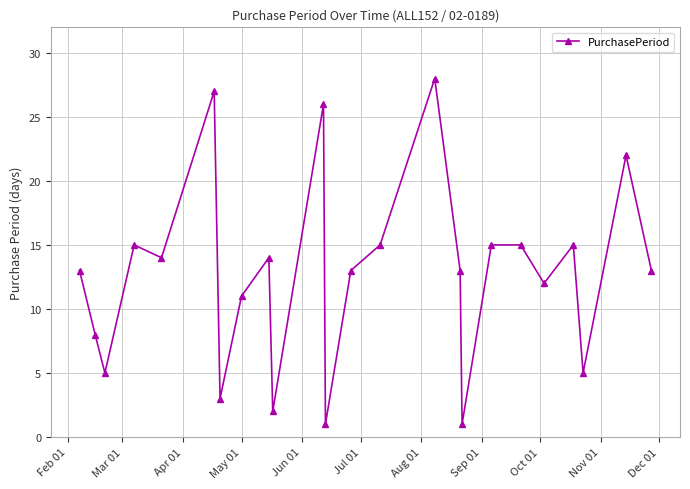

What is the greatest value displayed?

28